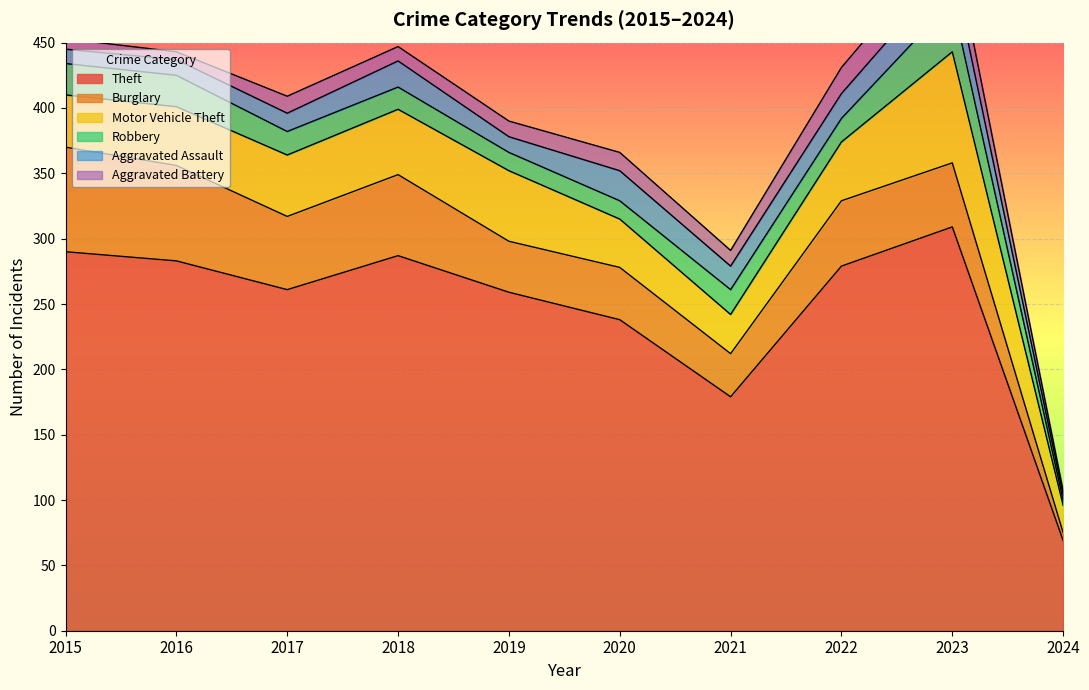

How many interior local peaks does the Robbery series have?

2